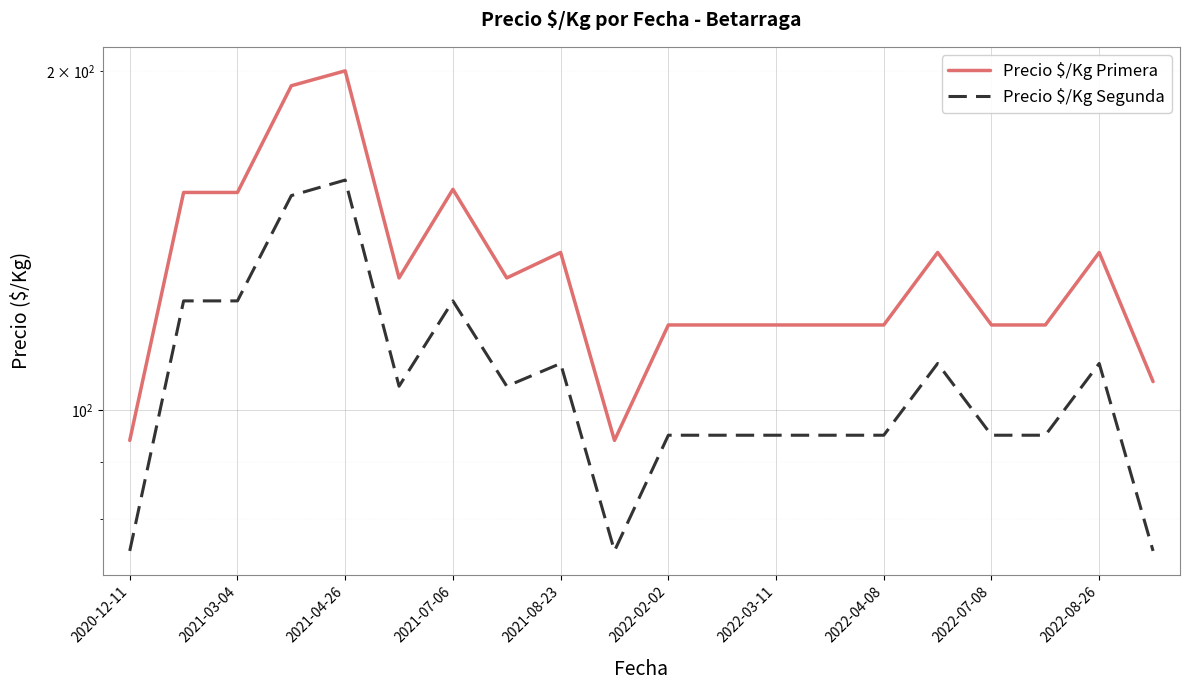

Reading left to right, extract all data points from this chart.

Precio $/Kg Primera: 94	156	156	194	200	131	157	131	138	94	119	119	119	119	119	138	119	119	138	106
Precio $/Kg Segunda: 75	125	125	155	160	105	125	105	110	75	95	95	95	95	95	110	95	95	110	75